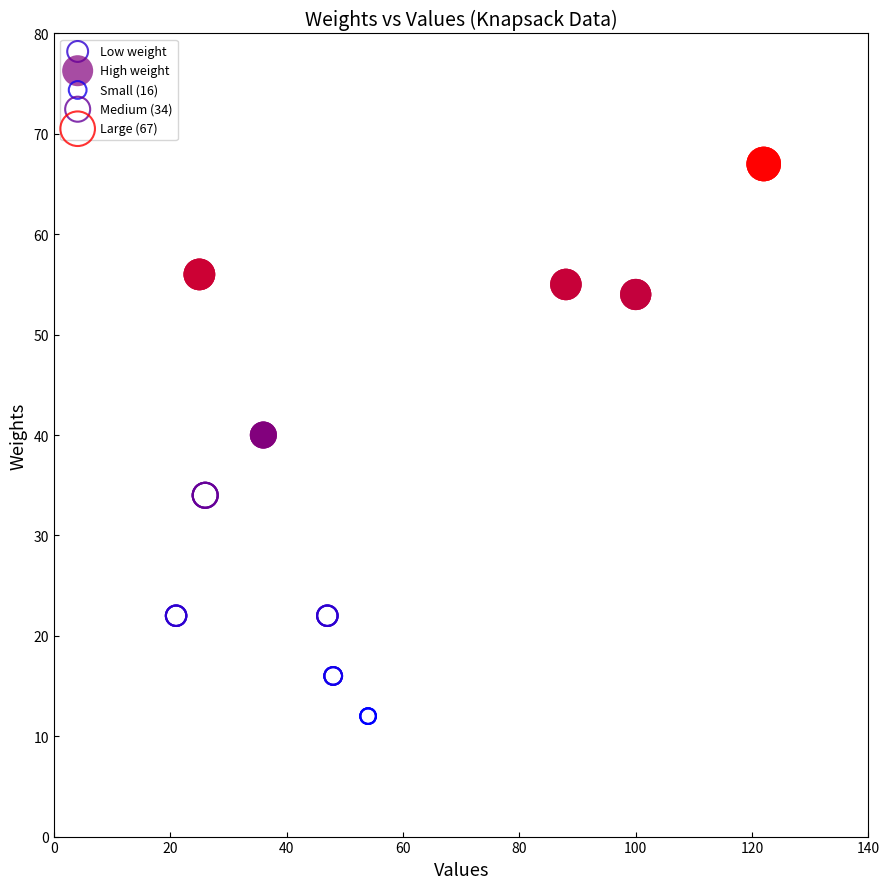

Which series contains the lowest Y value?

Low weight